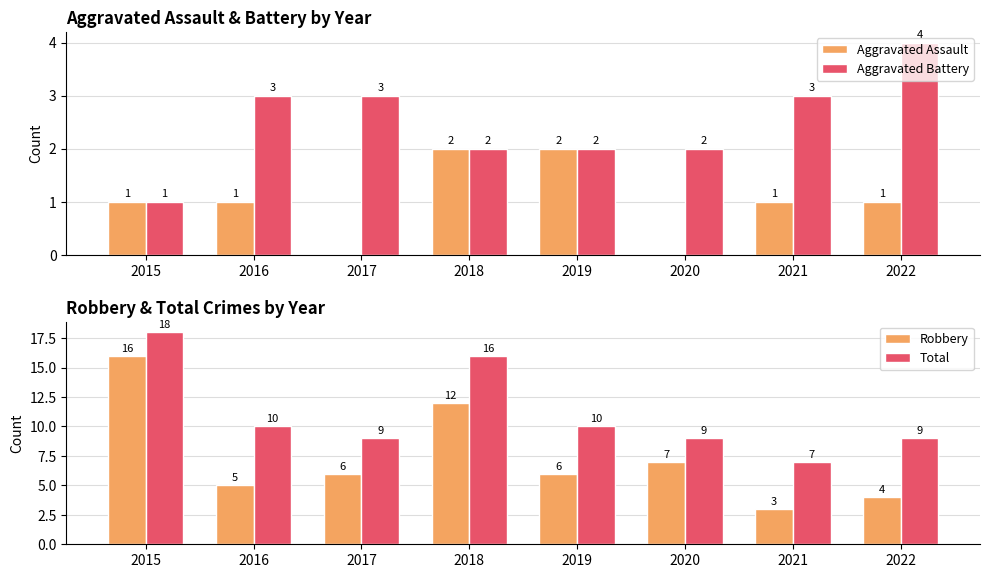

Is the value of Aggravated Battery at 2015 greater than the value of Aggravated Assault at 2020?

Yes